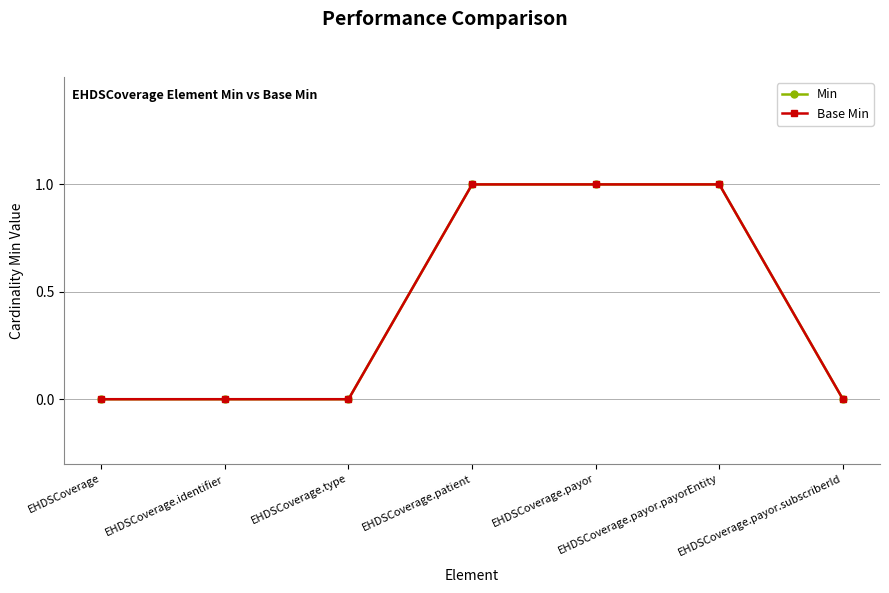

What is the highest value of the Base Min series?

1